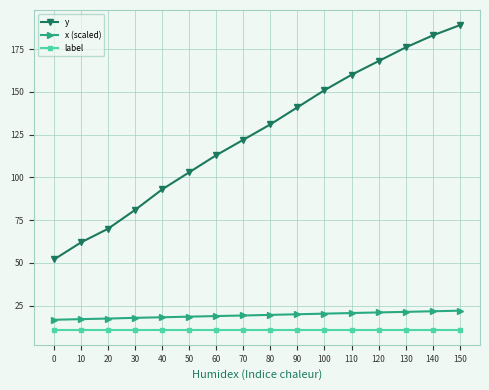

Which series has the widest spread of values?

y